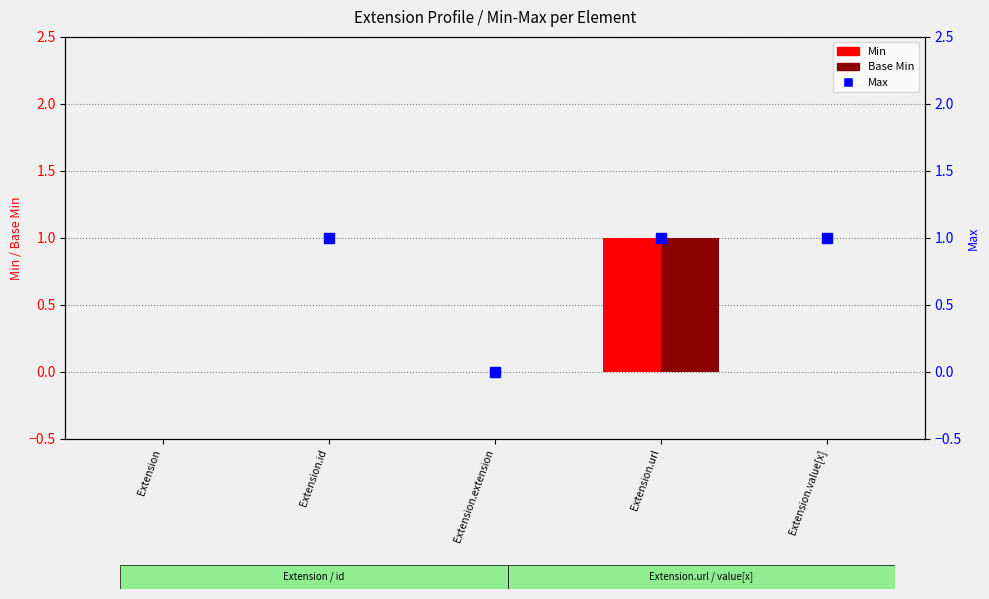

Which series has the largest total across all categories?

Max